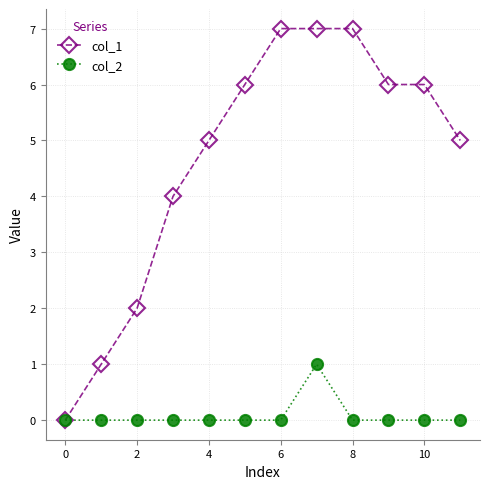

What is the value of the col_1 point at the 2nd from the left?

1